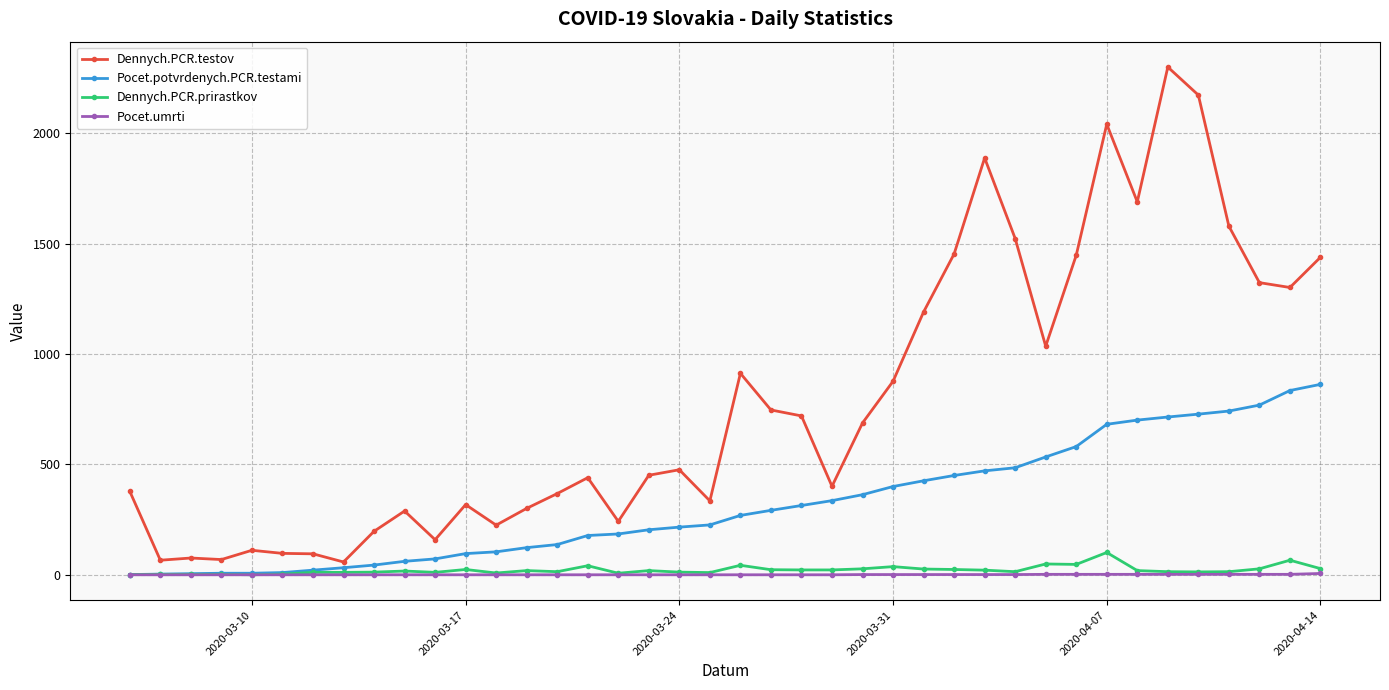

True or false: Dennych.PCR.testov and Dennych.PCR.prirastkov intersect in this chart.

False